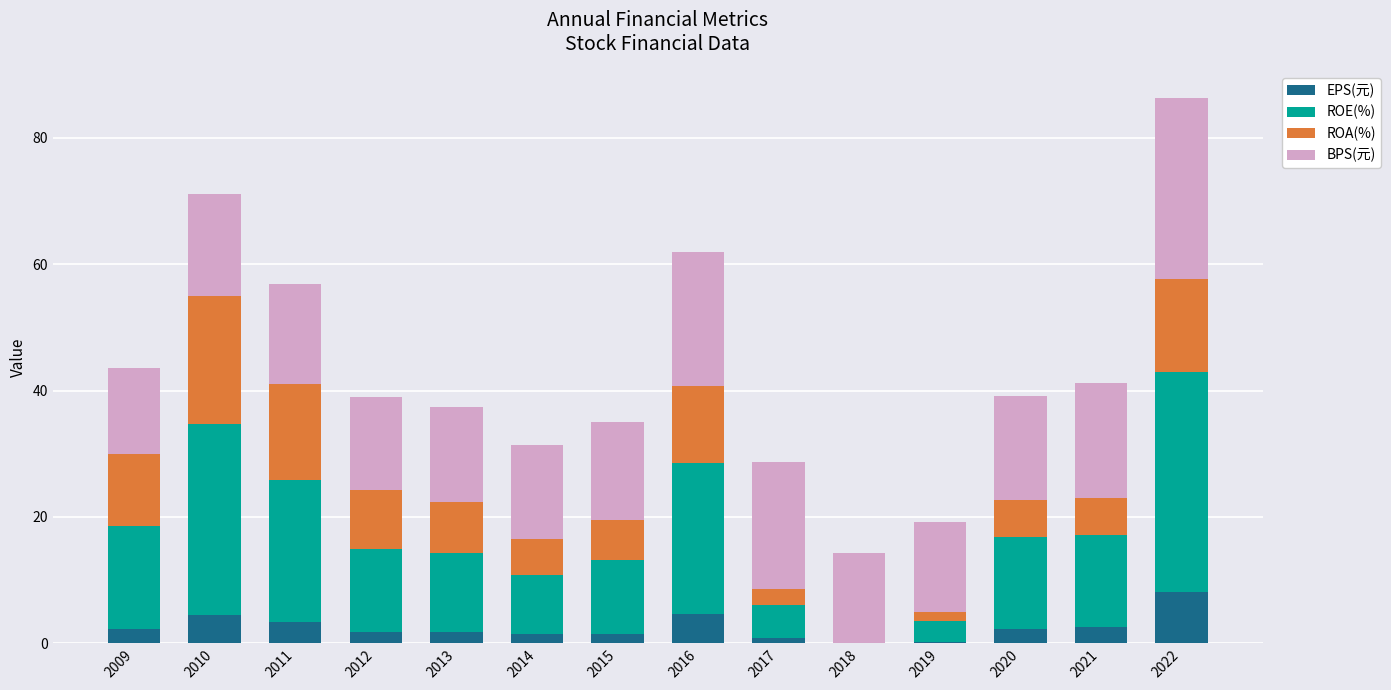

What is the highest value of the EPS(元) series?

8.2